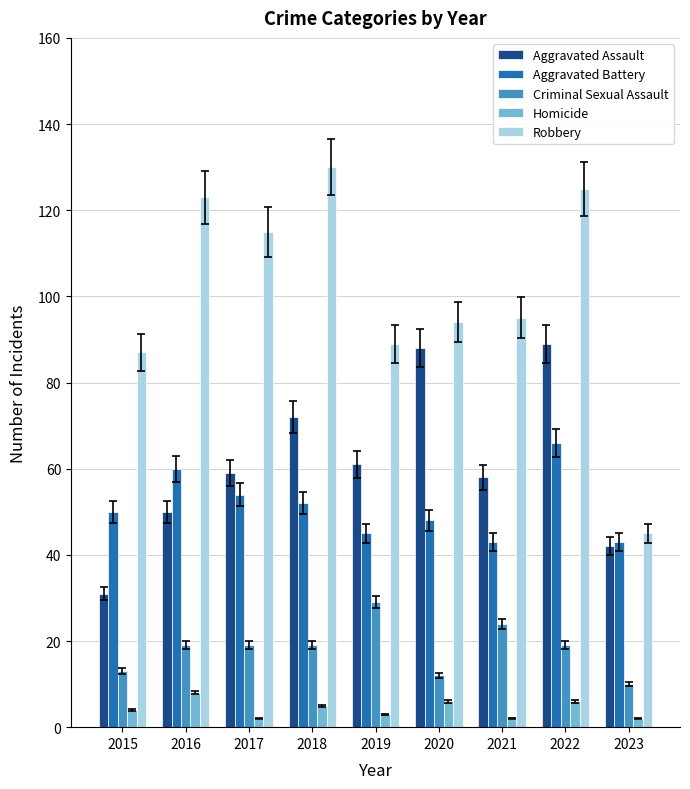

How many groups of bars are there?

9